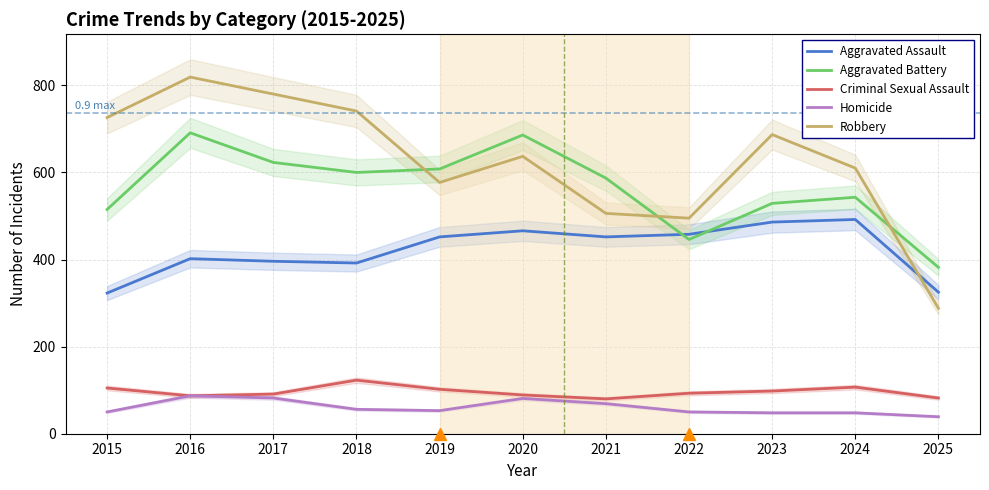

True or false: Criminal Sexual Assault and Aggravated Battery cross at least once.

False